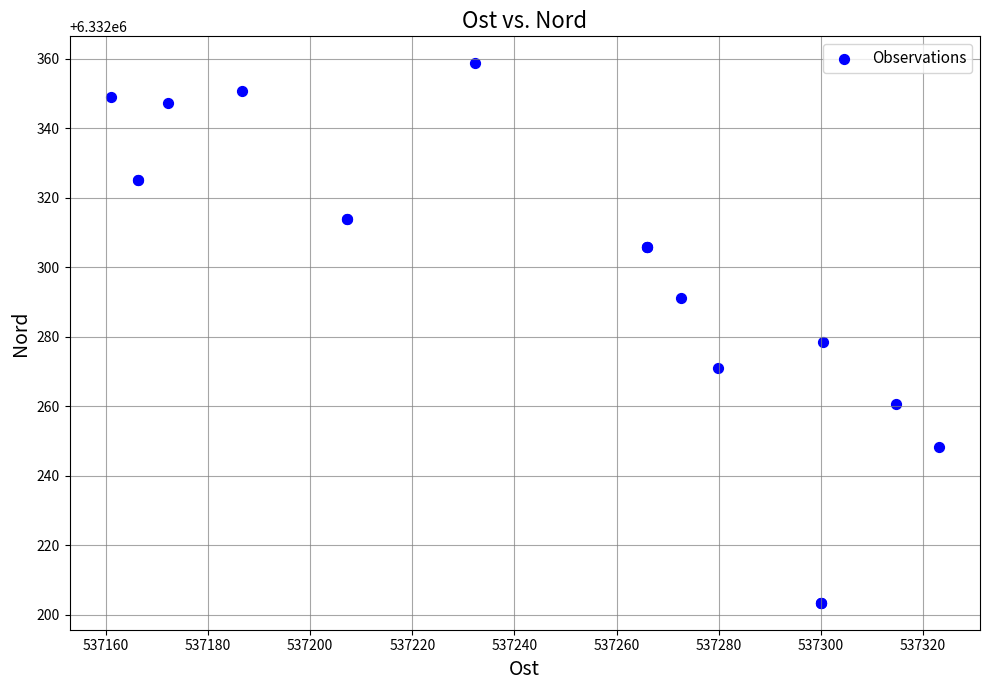

What Y value in the scatter plot is closest to 6332281?

6332278.4